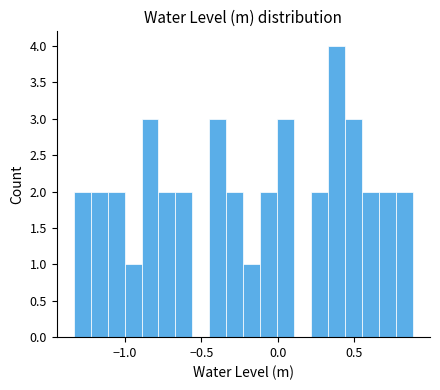

Around what value on the x-axis is the tallest bar? Give the approximate position of its centre, as read against the axis.

0.40